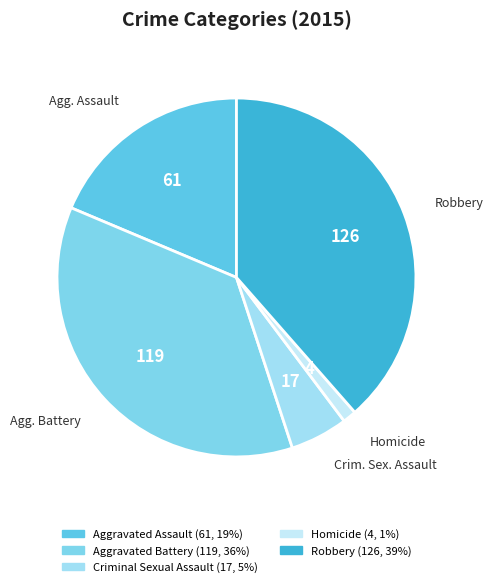

Is there any slice that represents more than half of the pie?

No